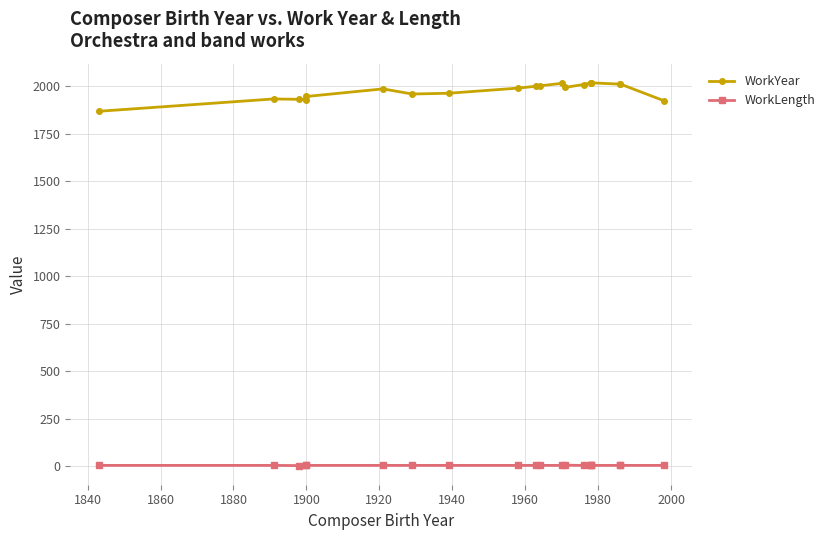

How many interior local peaks does the WorkLength series have?

1